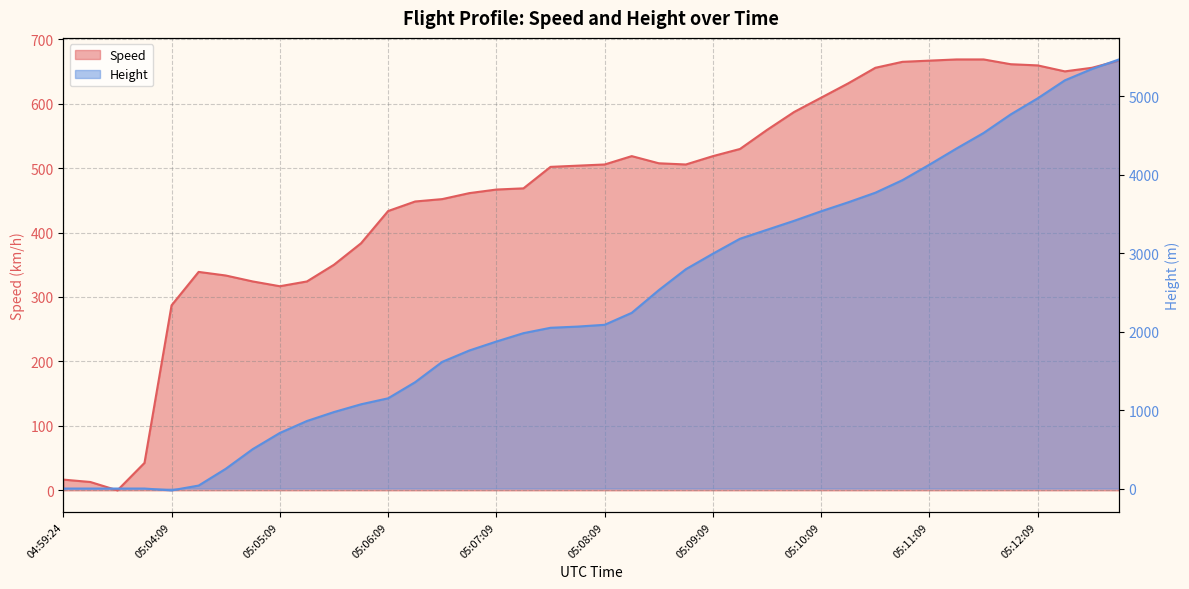

How many values in Speed are above zero?

39